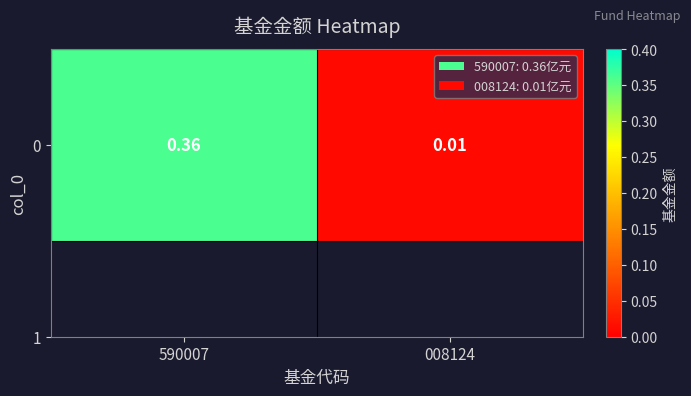

What is the change in value from 590007 to 008124?

-0.3